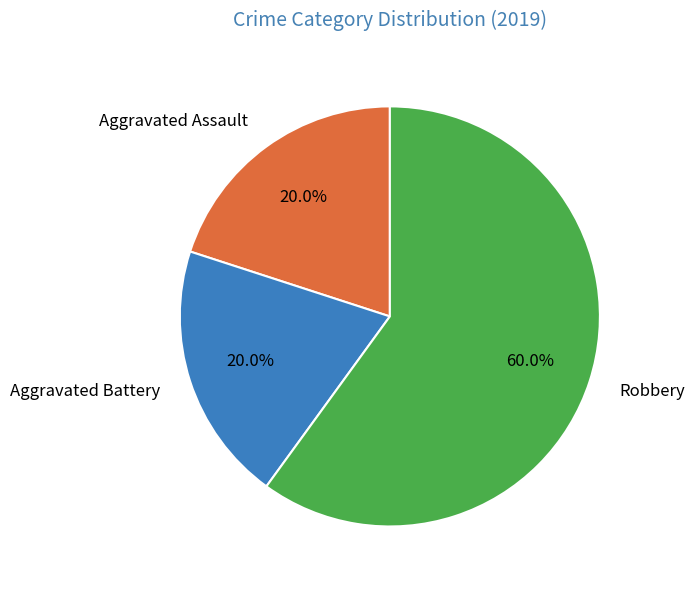

Combined, do Robbery and Aggravated Battery account for over 50%?

Yes